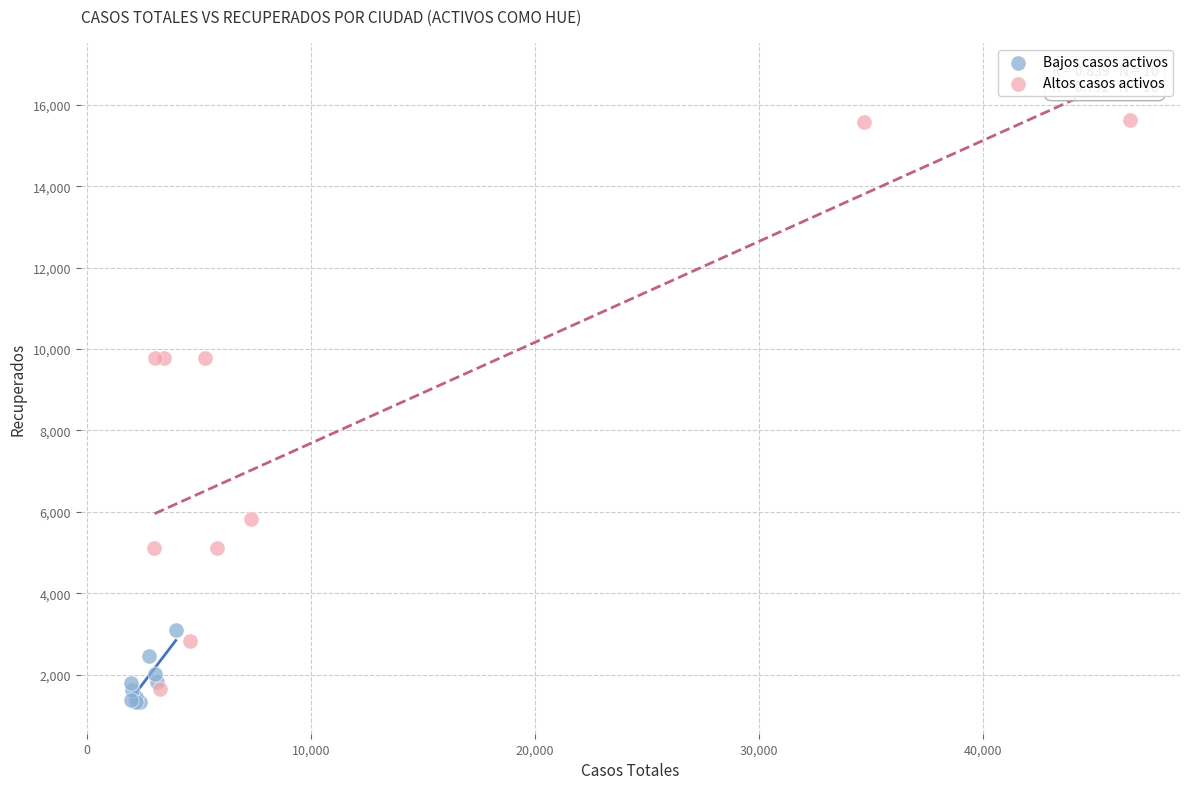

Which series has the largest Y range (max minus min)?

Altos casos activos